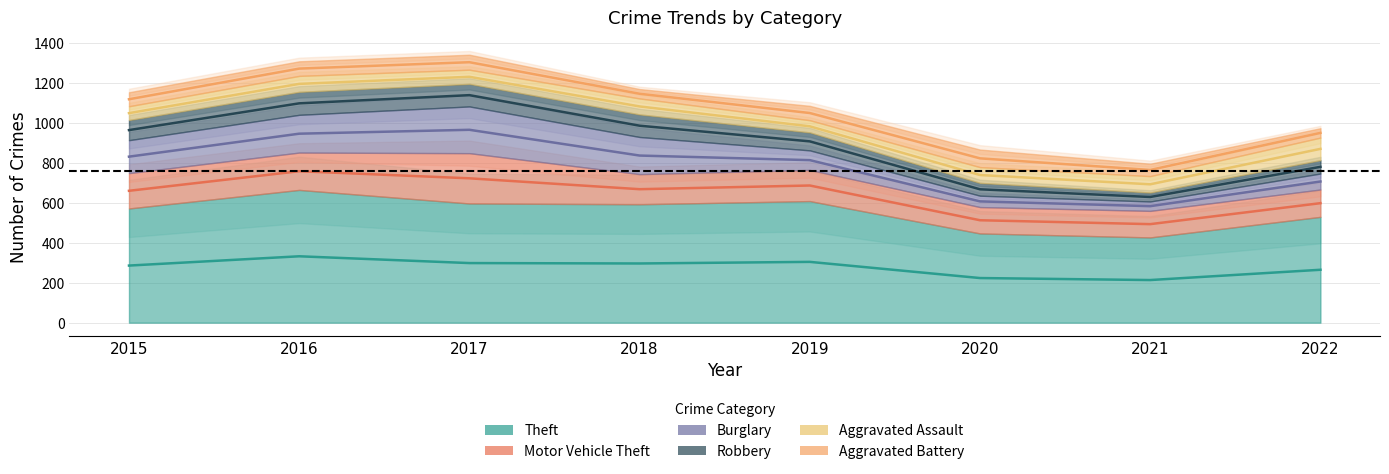

True or false: Aggravated Battery has a value of 1146.5 at 2018.

True